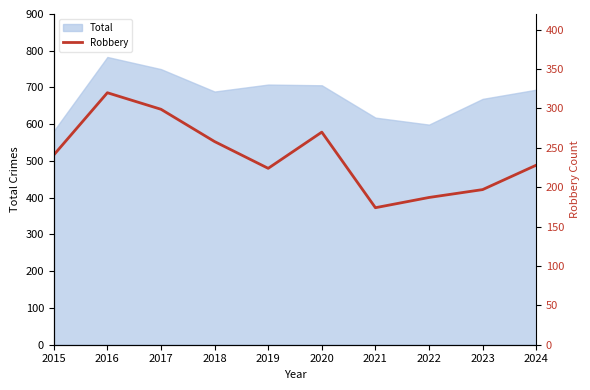

Reading left to right, what are all the values shown in this chart?

241	320	299	258	224	270	174	187	197	228